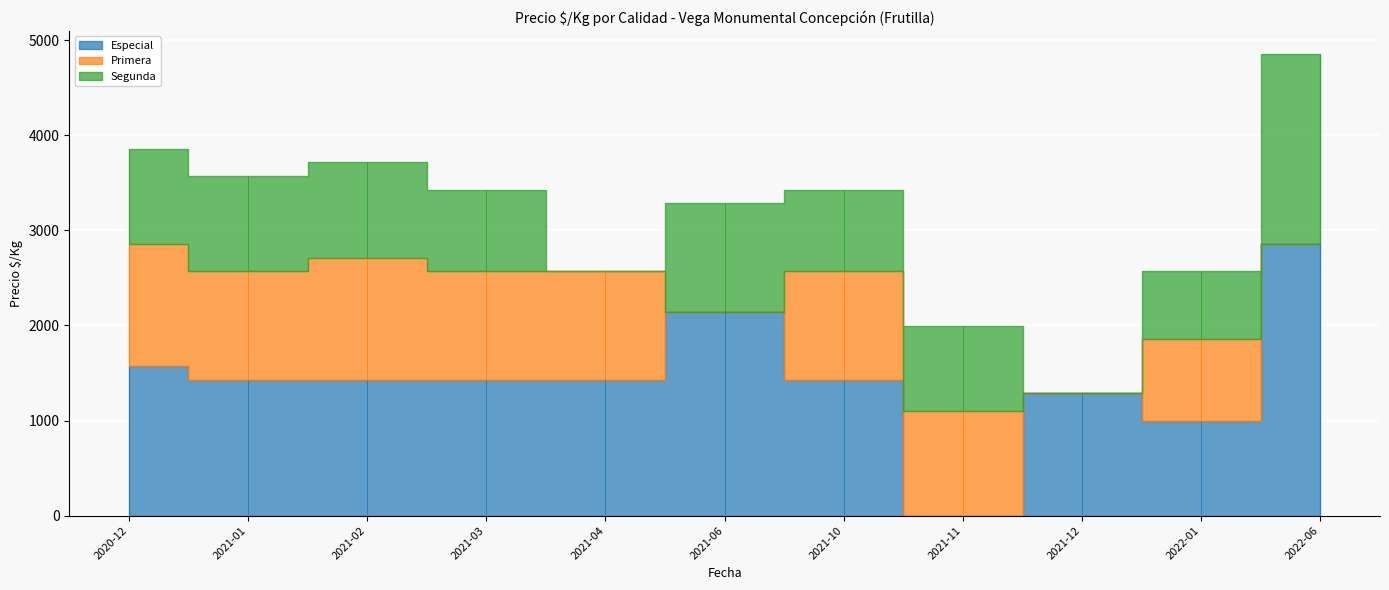

Which series changed the most between 2021-03 and 2021-11?

Especial